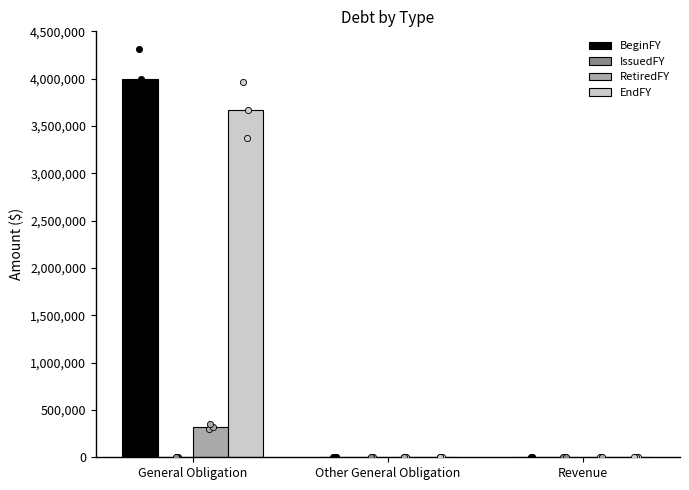

Which series has the largest total across all categories?

BeginFY